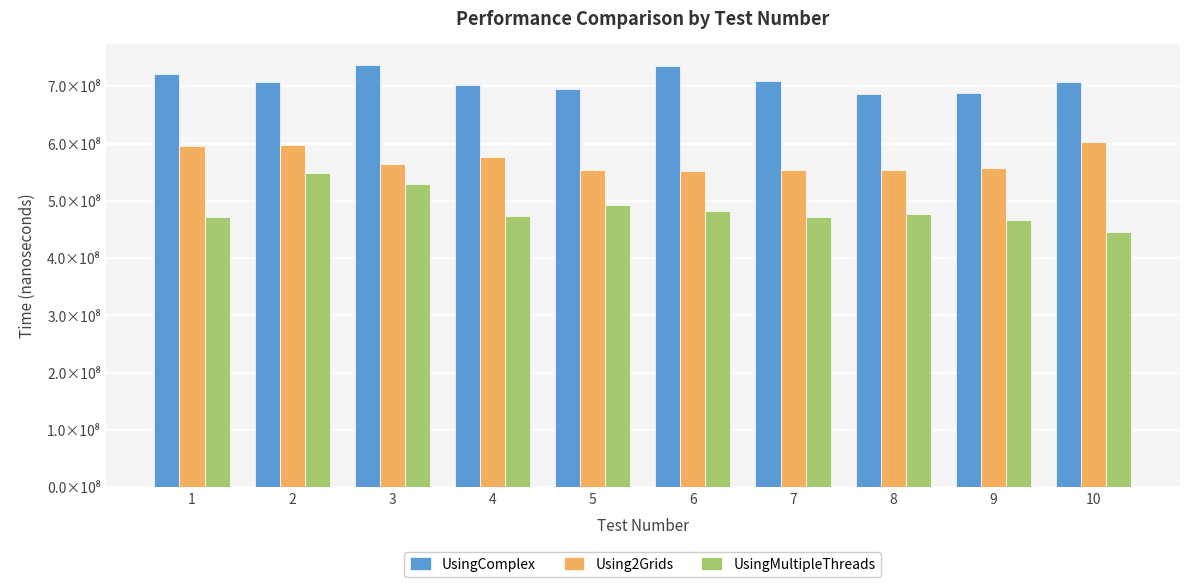

What is the average value of the UsingComplex series?

709199833